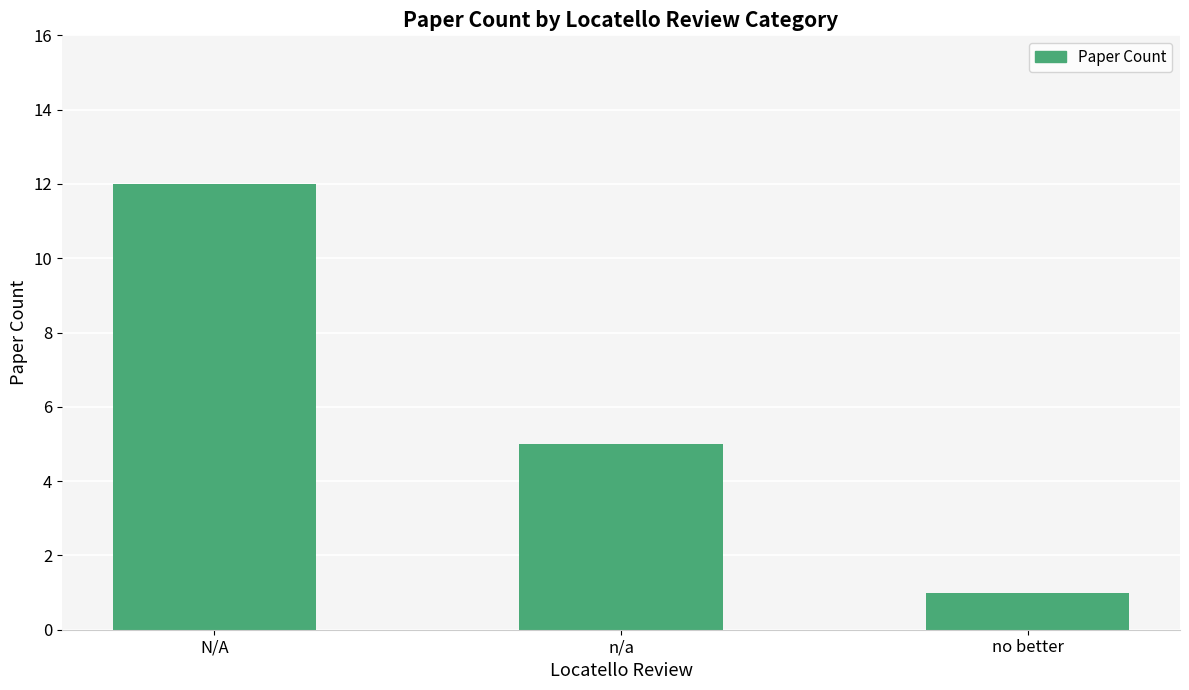

The value at N/A is 7. True or false?

False